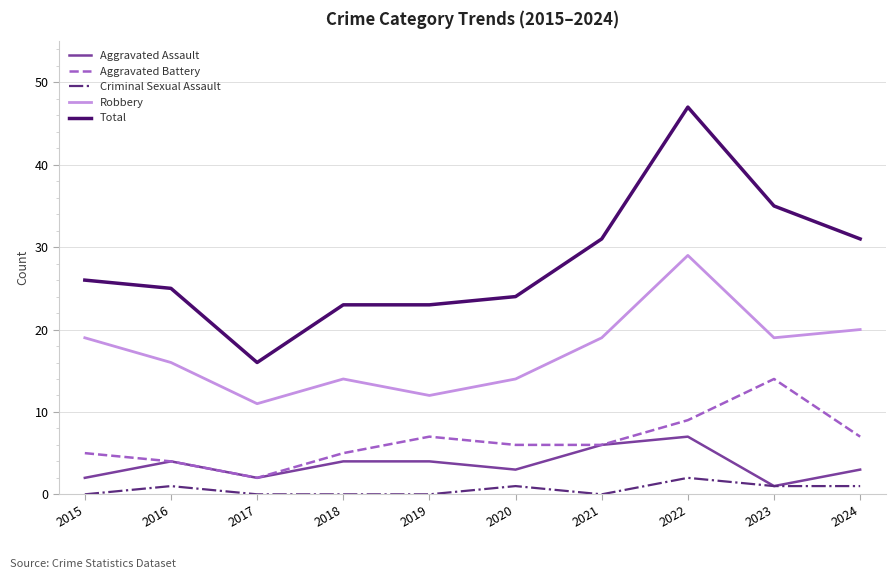

What is the spread (max minus min) of values at 2015?

26